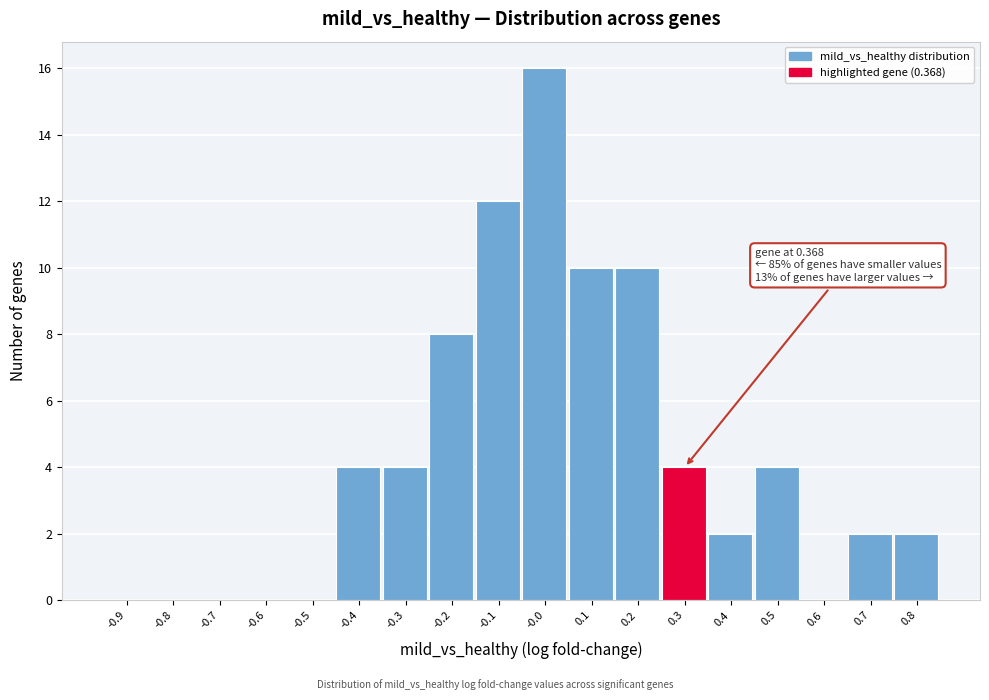

Reading left to right, extract all data points from this chart.

-0.9=0	-0.8=0	-0.7=0	-0.6=0	-0.5=0	-0.4=4	-0.3=4	-0.2=8	-0.1=12	-0.0=16	0.1=10	0.2=10	0.3=4	0.4=2	0.5=4	0.6=0	0.7=2	0.8=2